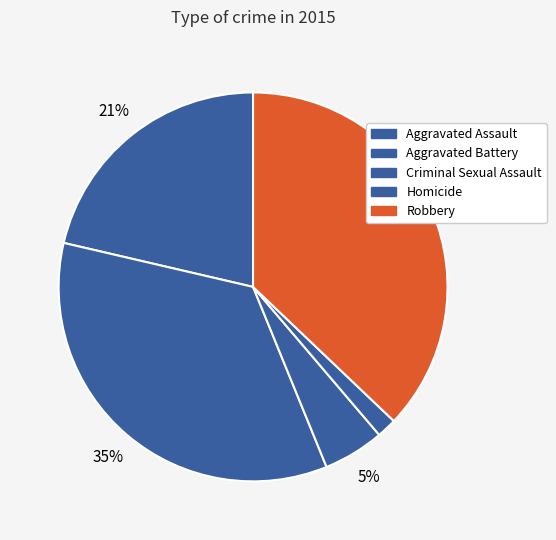

How many slices are in this pie chart?

5